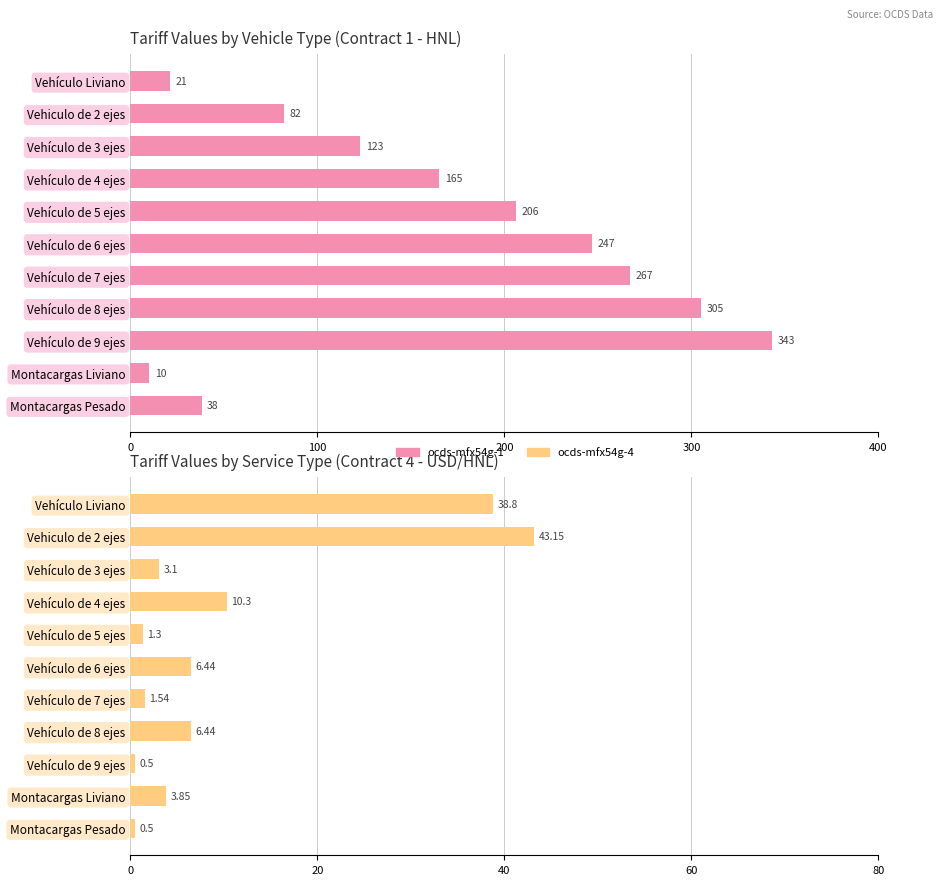

The value of ocds-mfx54g-1 at Vehículo de 3 ejes is 186.0. True or false?

False